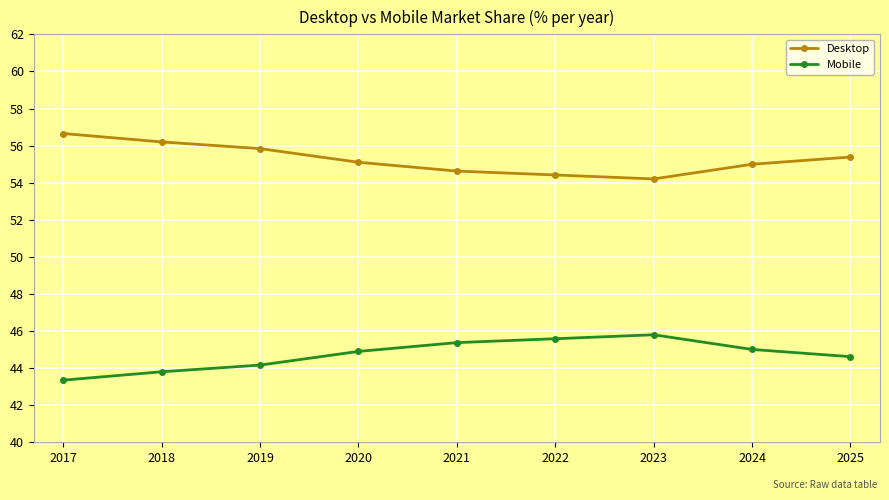

Where is the first local minimum for Desktop?

2023